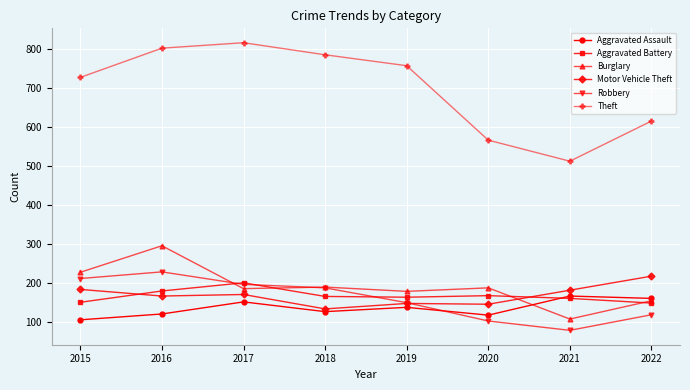

What is the smallest value displayed?

78